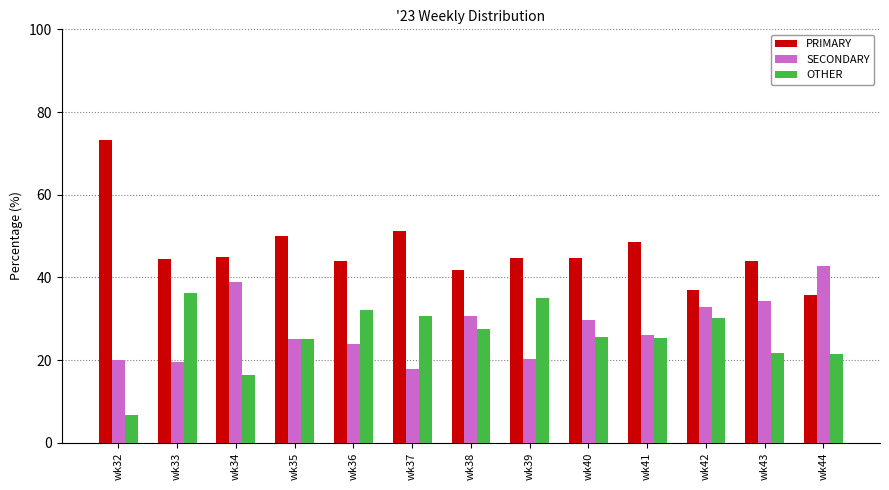

What value does the OTHER series have at wk35?

25.0